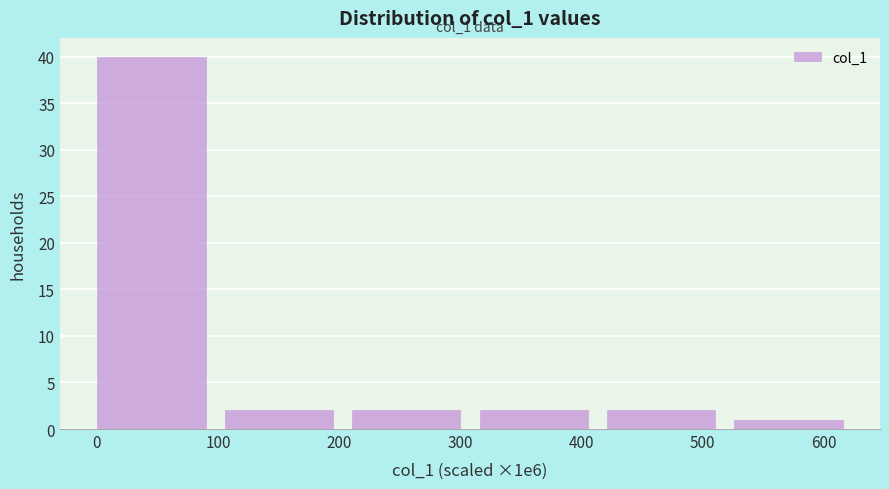

Which range on the x-axis has the tallest bar?

0 to 110